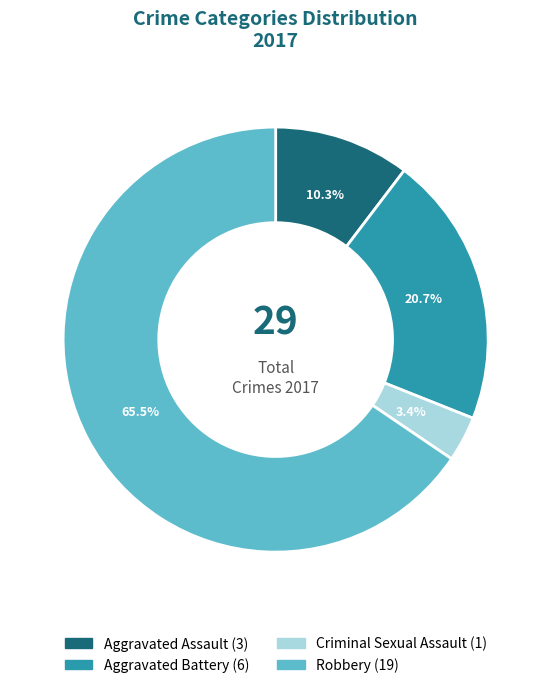

Count the number of slices in the pie.

4